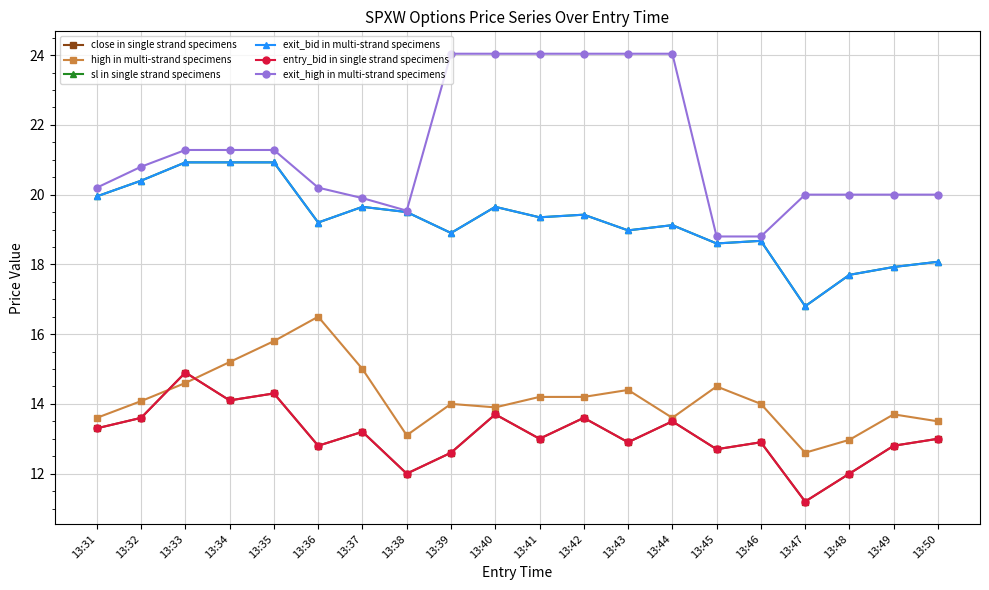

Is it true that exit_high in multi-strand specimens equals 19.5 at 13:38?

True